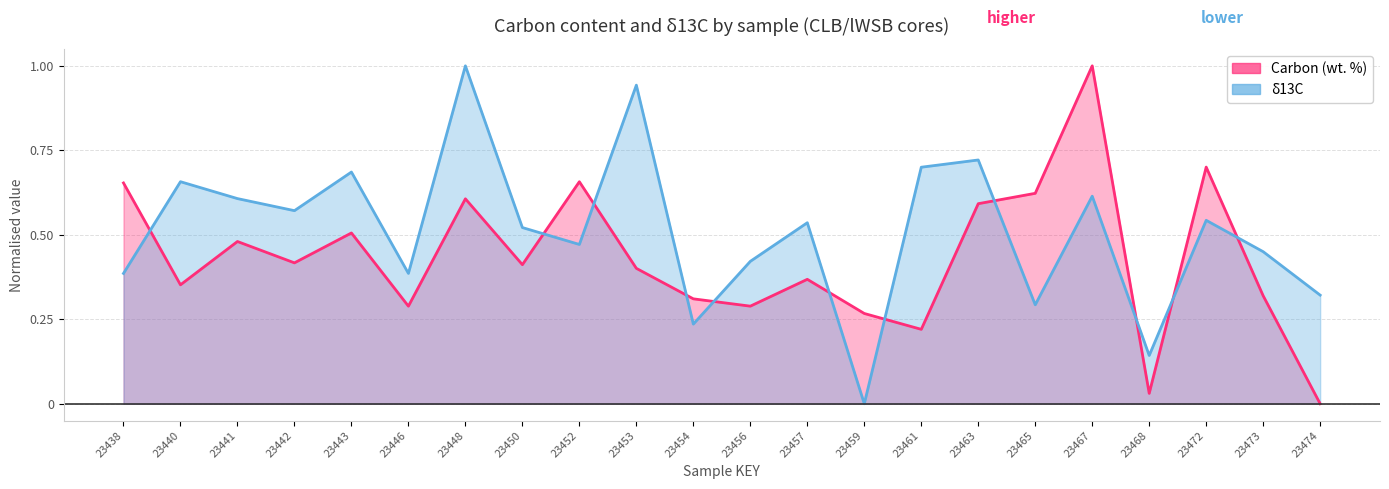

What is the approximate value of delta13C at 23440?

0.7